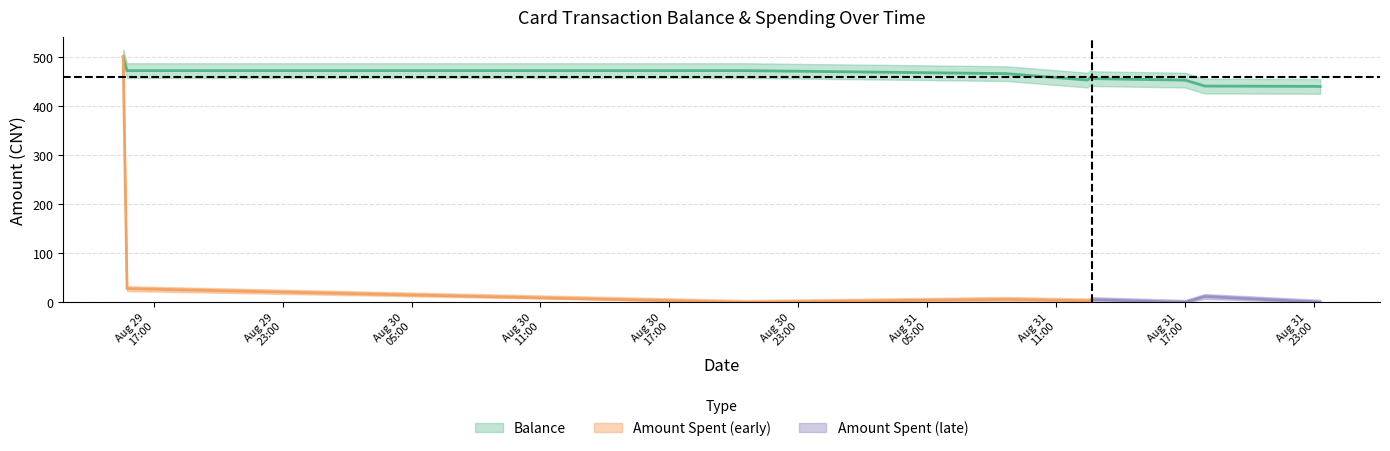

The chart shows a value of 711.6 at 2014/08/31 23:08:26. True or false?

False